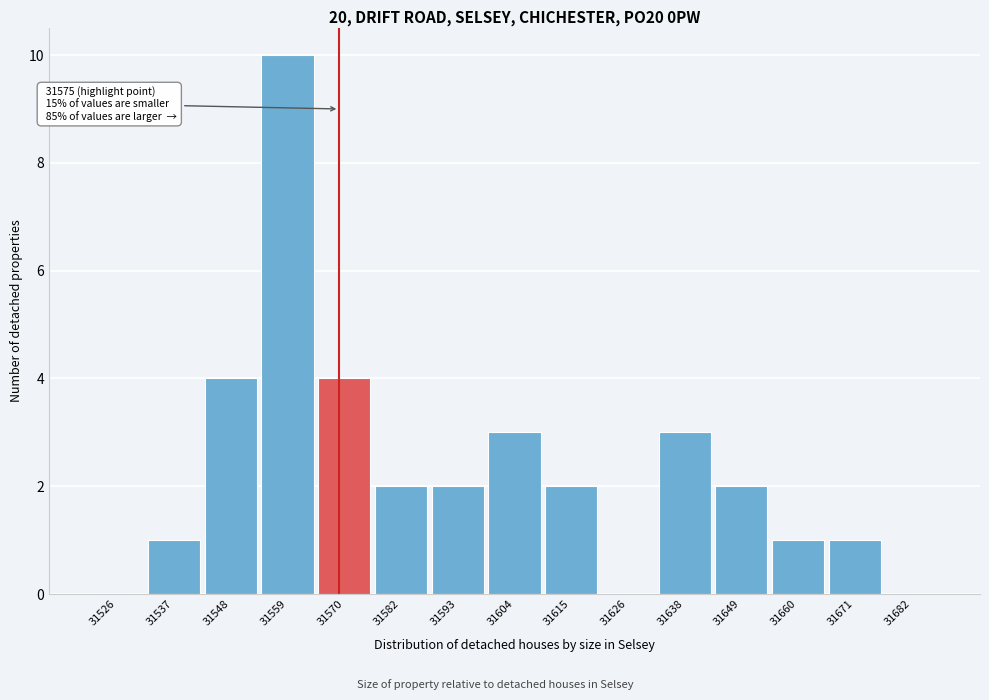

Reading right to left, what are all the values shown in this chart?

31682=0	31671=1	31660=1	31649=2	31638=3	31626=0	31615=2	31604=3	31593=2	31582=2	31570=4	31559=10	31548=4	31537=1	31526=0